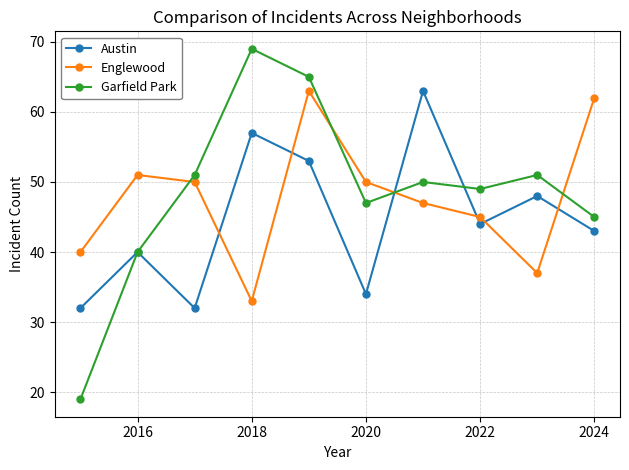

After their last crossing, which series has the higher values: Garfield Park or Englewood?

Englewood